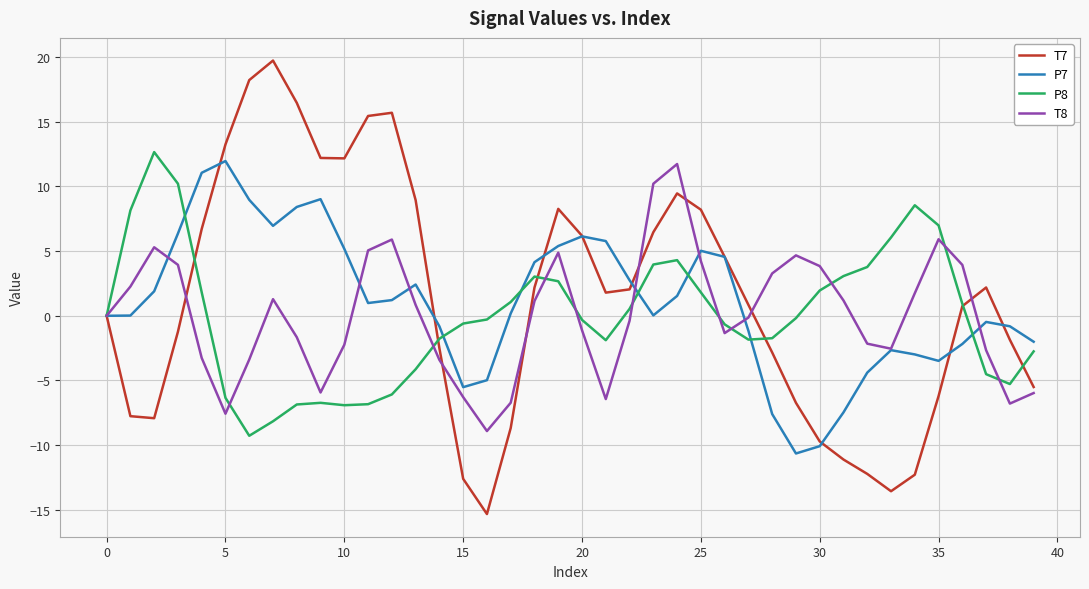

What is the maximum value shown in the chart?

19.7